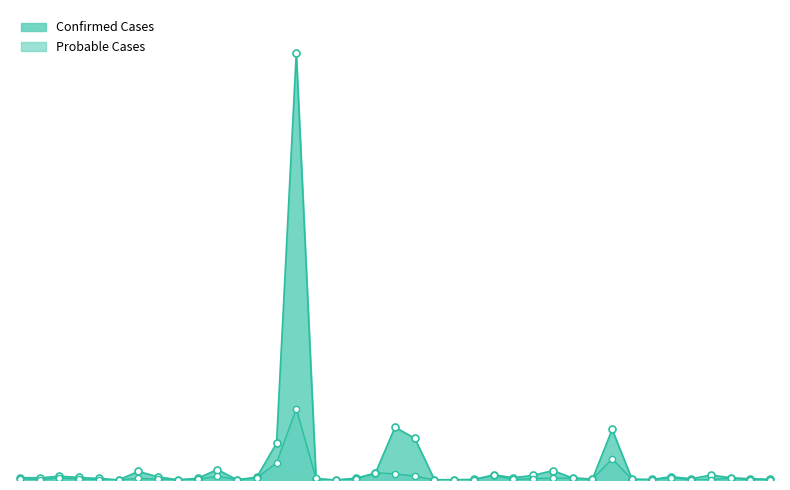

What is the total value across all series at Brooks?

434